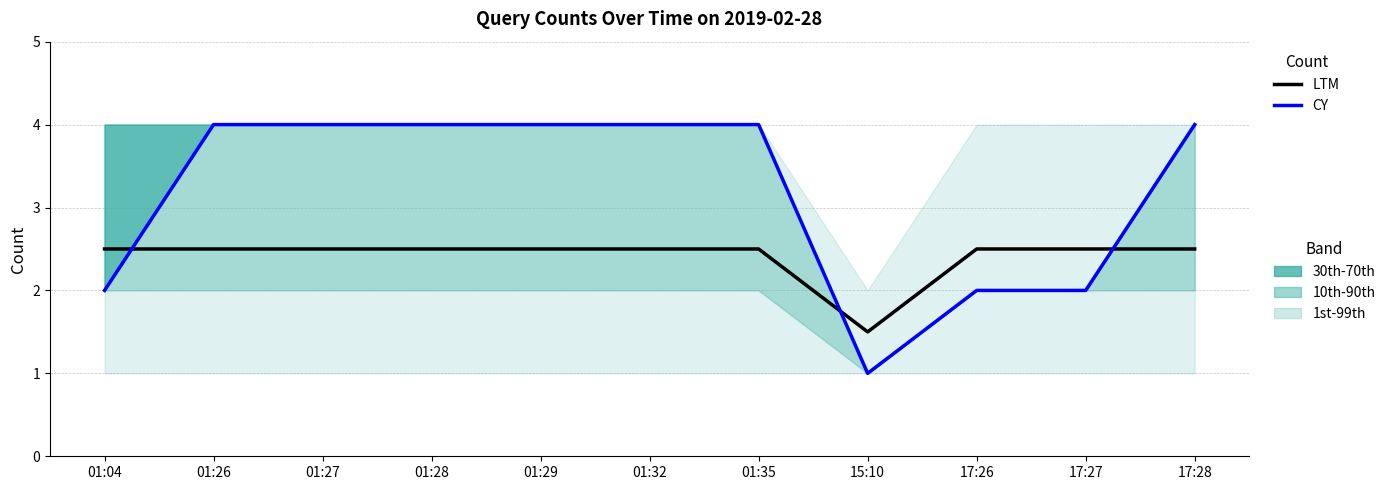

Is it true that LTM equals 0.4 at 15:10?

False